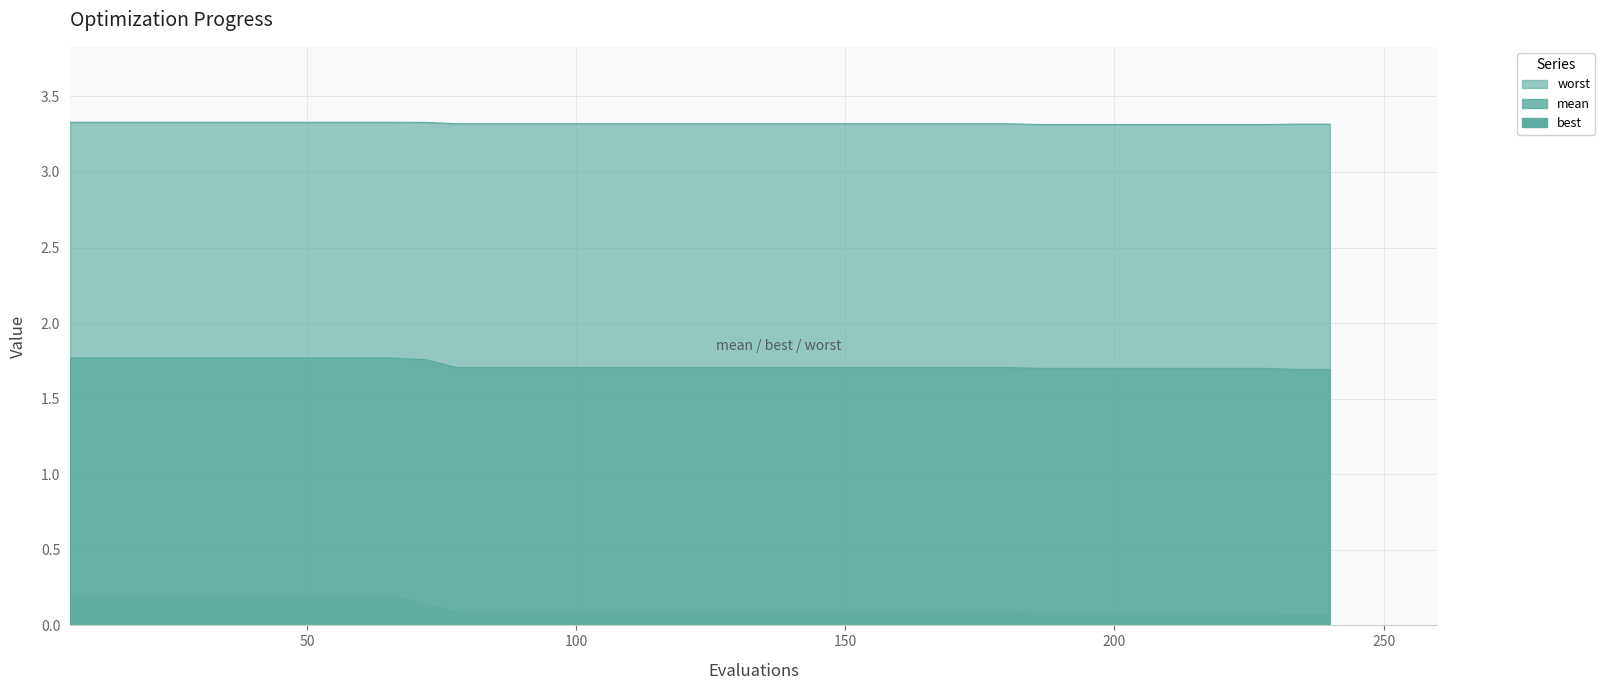

Is the value of mean at 150 greater than the value of worst at 108?

No